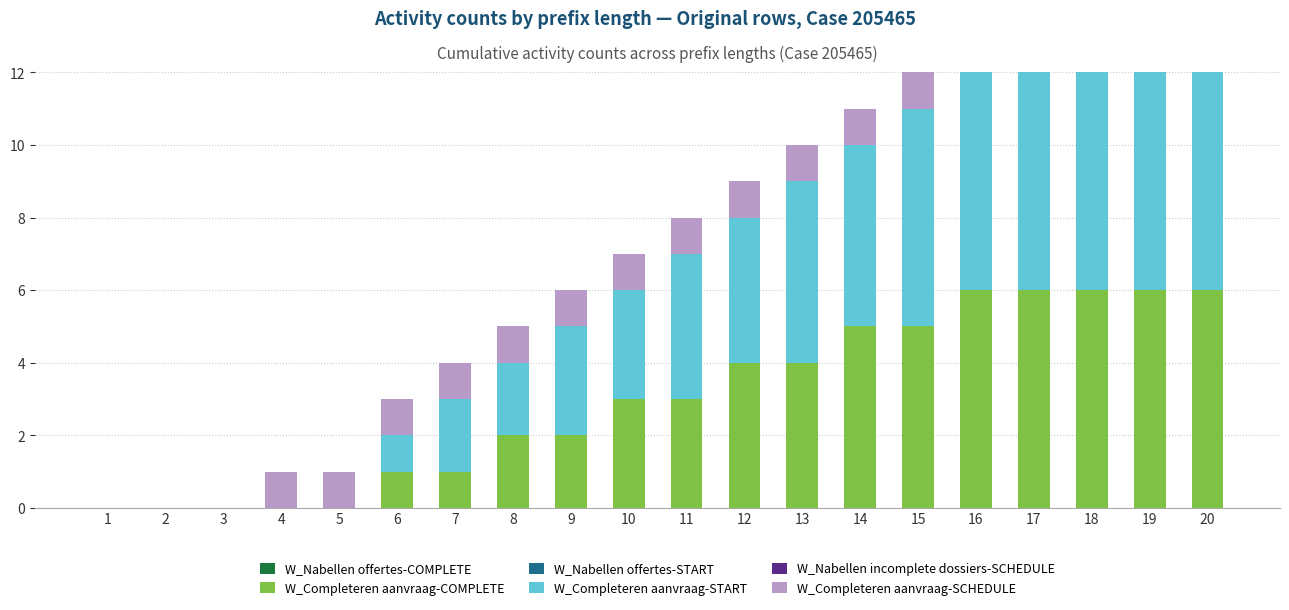

At which label does W_Nabellen offertes-COMPLETE reach its peak?

1